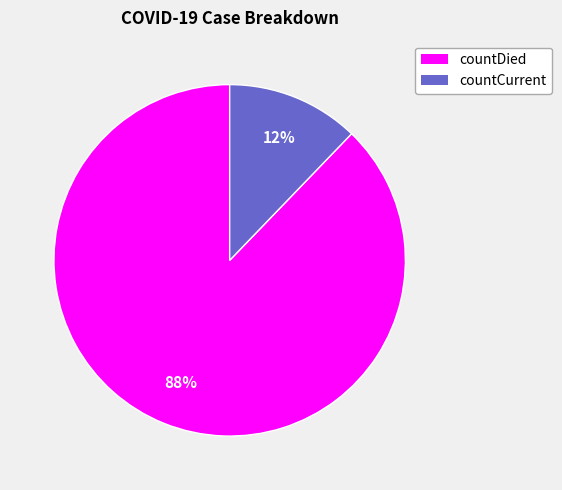

Is it true that countDied is 97% of the pie?

False